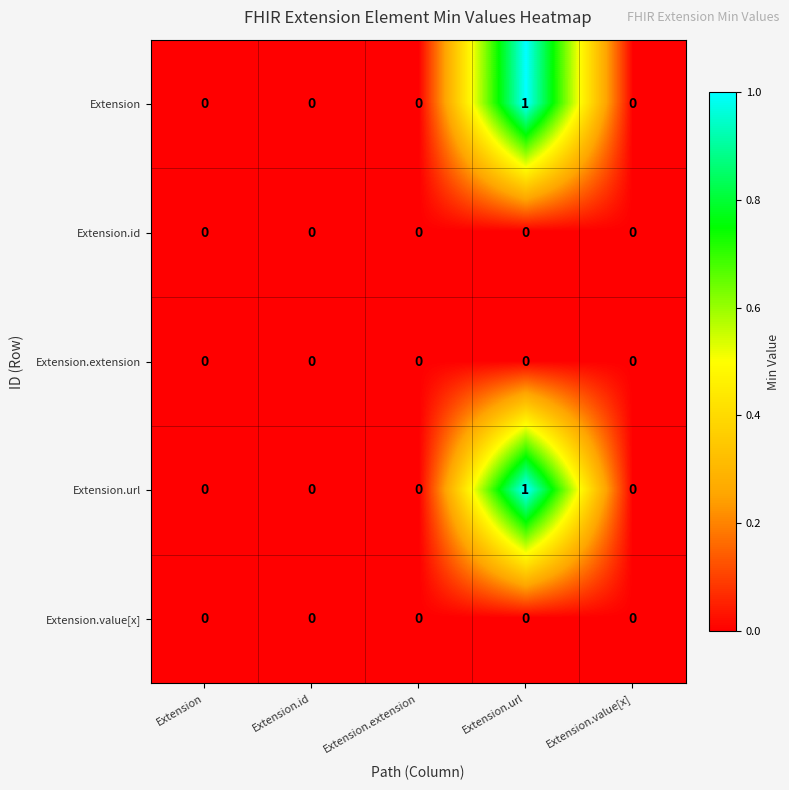

Reading left to right, transcribe all the data shown in this chart.

Extension: Extension=0	Extension.id=0	Extension.extension=0	Extension.url=1	Extension.value[x]=0
Extension.id: Extension=0	Extension.id=0	Extension.extension=0	Extension.url=0	Extension.value[x]=0
Extension.extension: Extension=0	Extension.id=0	Extension.extension=0	Extension.url=0	Extension.value[x]=0
Extension.url: Extension=0	Extension.id=0	Extension.extension=0	Extension.url=1	Extension.value[x]=0
Extension.value[x]: Extension=0	Extension.id=0	Extension.extension=0	Extension.url=0	Extension.value[x]=0